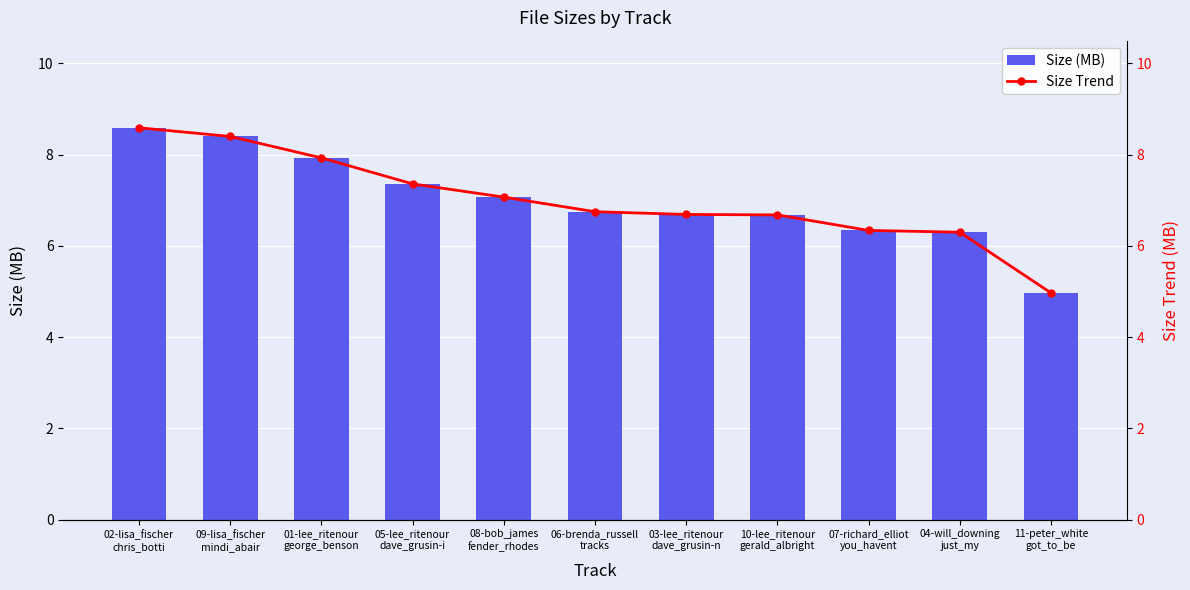

What is the label of the 10th bar from the left?

04-will_downing
just_my